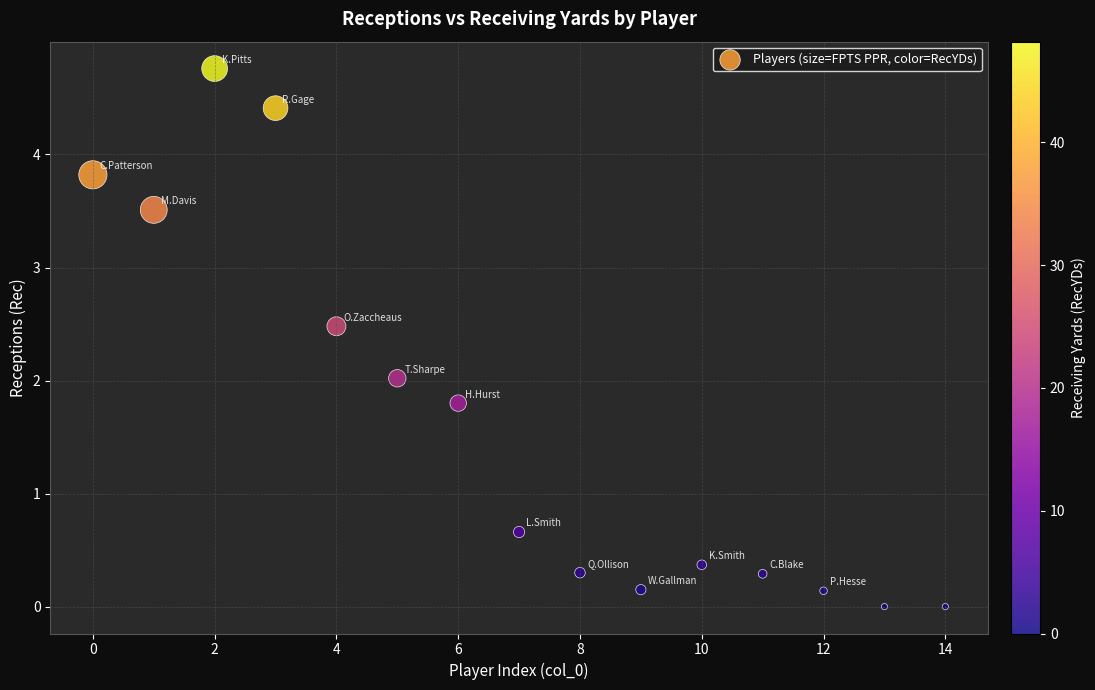

What is the range of Y values (max minus min)?

4.8